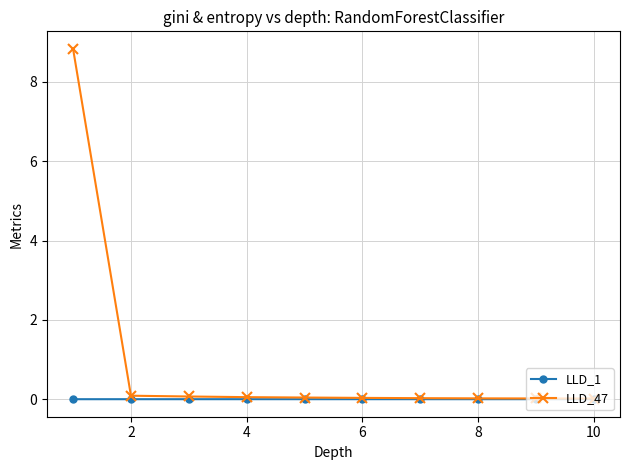

True or false: LLD_1 has more than 0 interior local peaks.

True